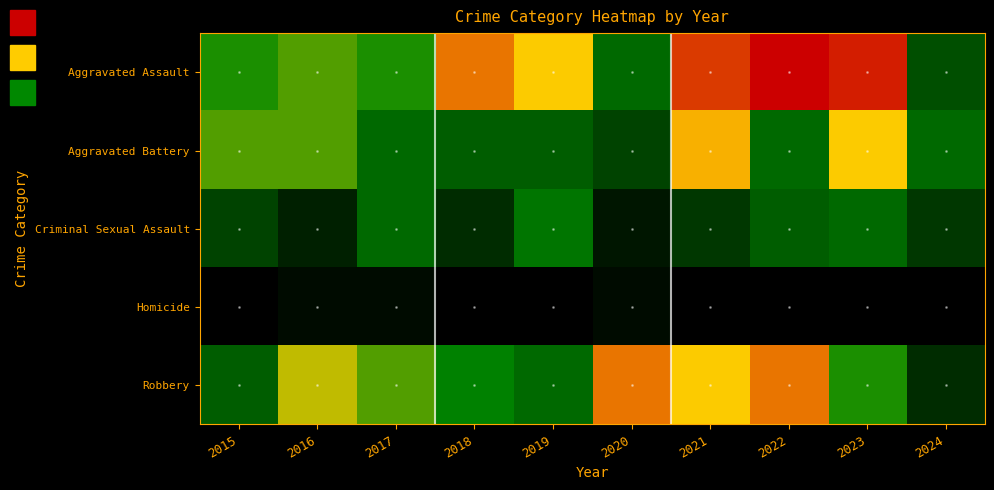

Reading right to left, extract all data points from this chart.

Aggravated Assault: 2024=7	2023=22	2022=23	2021=21	2020=9	2019=16	2018=19	2017=12	2016=13	2015=12
Aggravated Battery: 2024=9	2023=16	2022=9	2021=17	2020=6	2019=8	2018=8	2017=9	2016=13	2015=13
Criminal Sexual Assault: 2024=5	2023=9	2022=8	2021=5	2020=2	2019=10	2018=4	2017=9	2016=3	2015=6
Homicide: 2024=0	2023=0	2022=0	2021=0	2020=1	2019=0	2018=0	2017=1	2016=1	2015=0
Robbery: 2024=4	2023=12	2022=19	2021=16	2020=19	2019=9	2018=11	2017=13	2016=15	2015=8